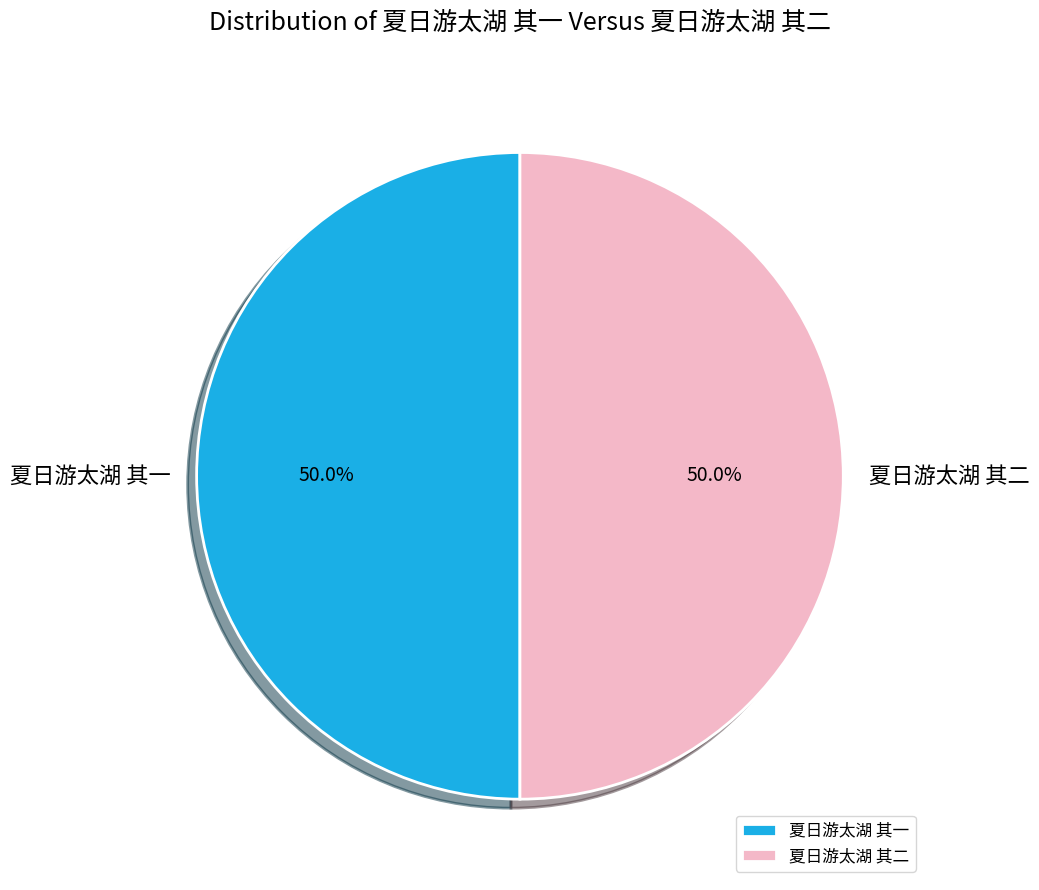

How much of the chart is everything except 夏日游太湖 其一?

50.0%